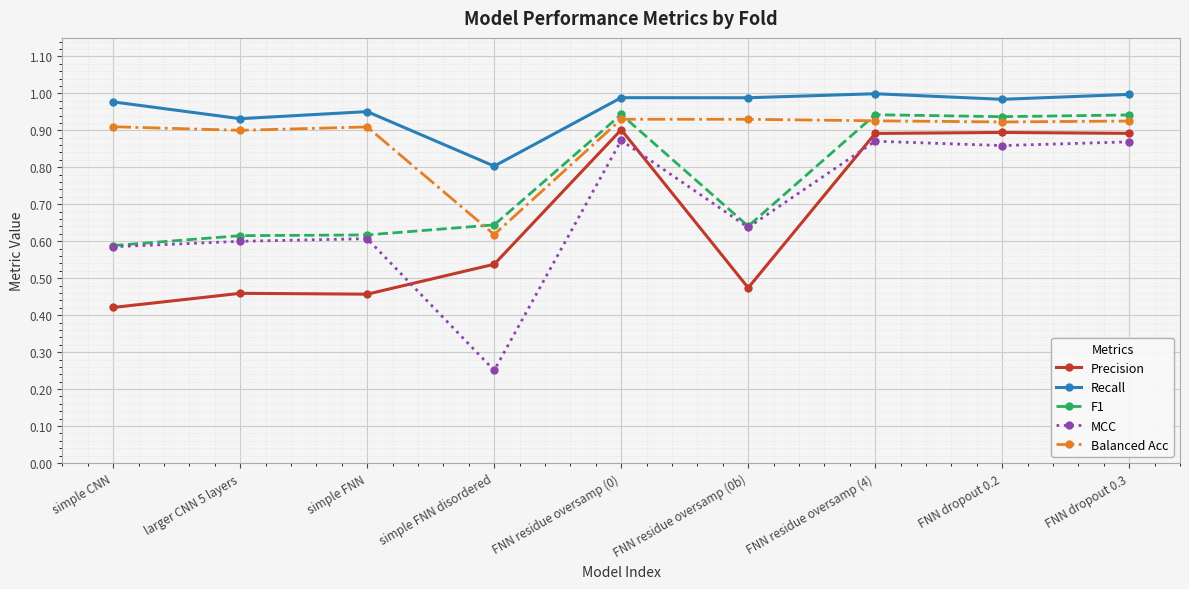

What is the sum of all Recall values?

8.6